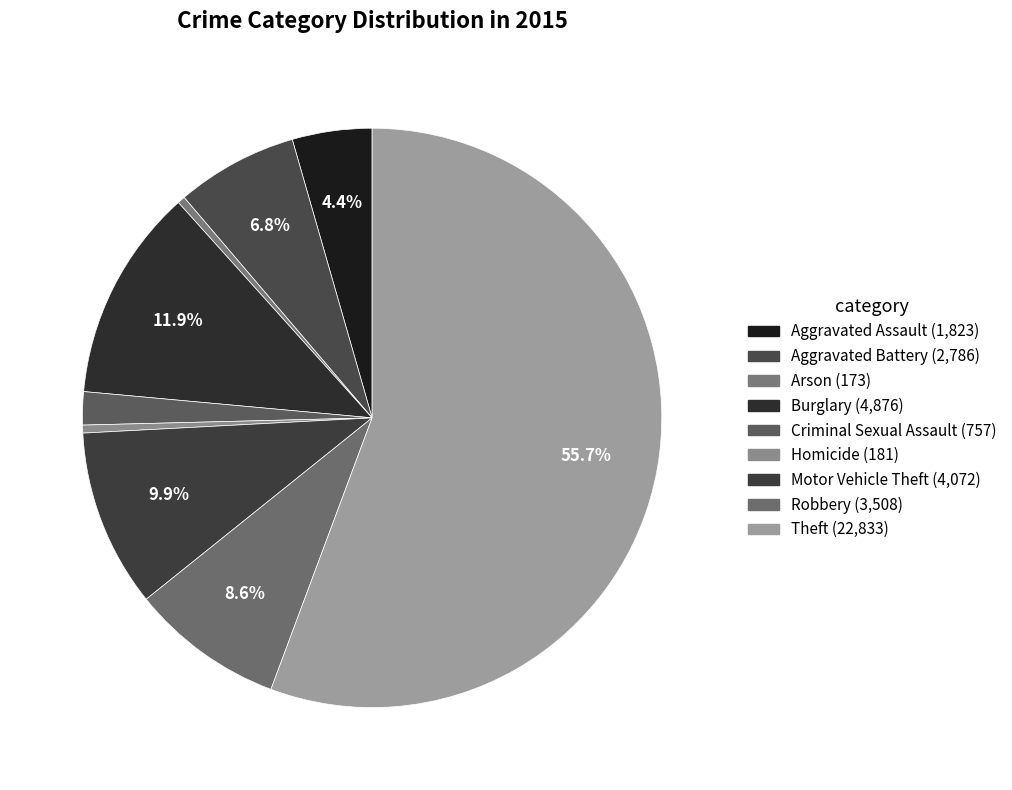

What is the largest slice in the pie chart?

Theft